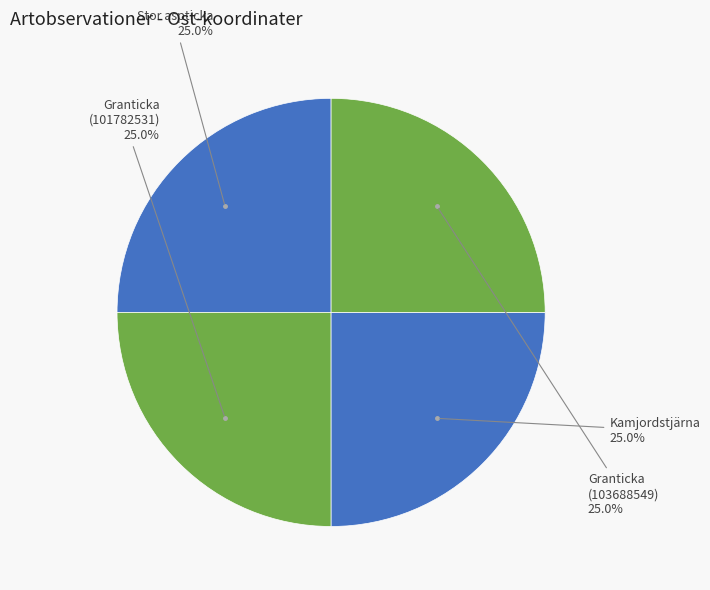

Does any single category account for the majority?

No